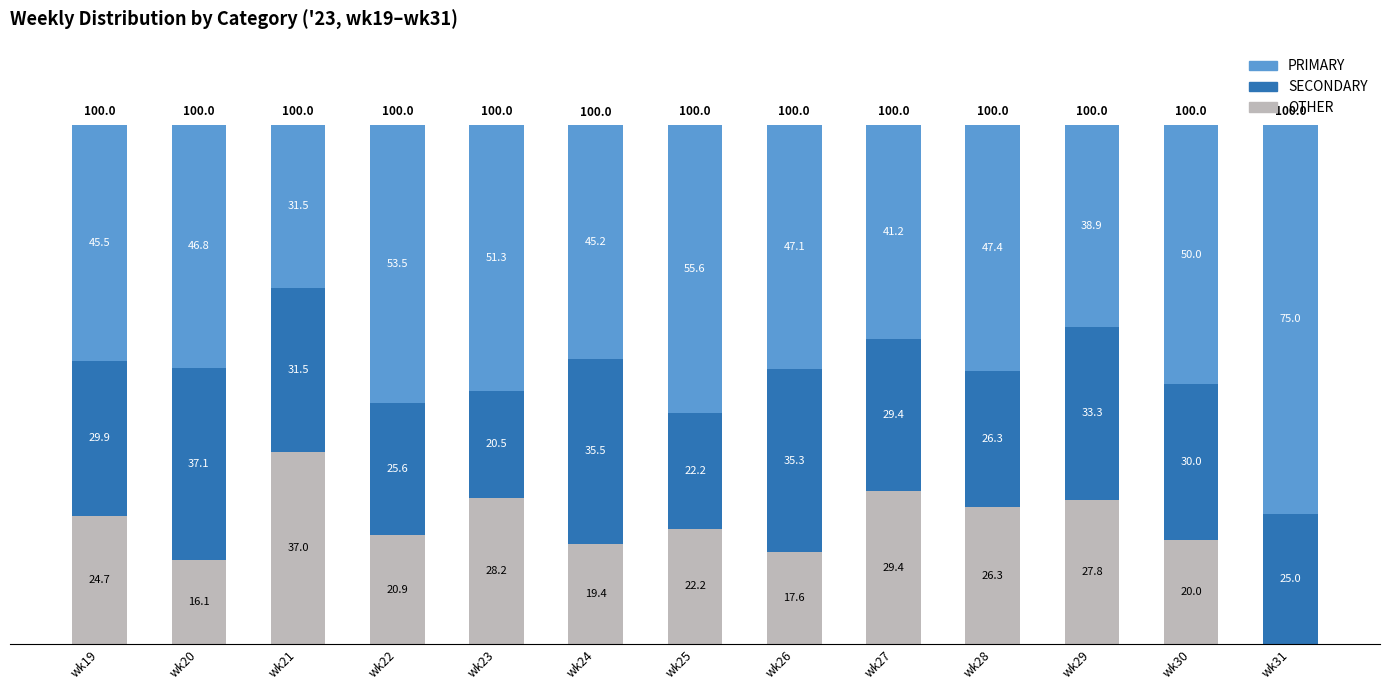

Is it true that OTHER equals 22.2 at wk25?

True